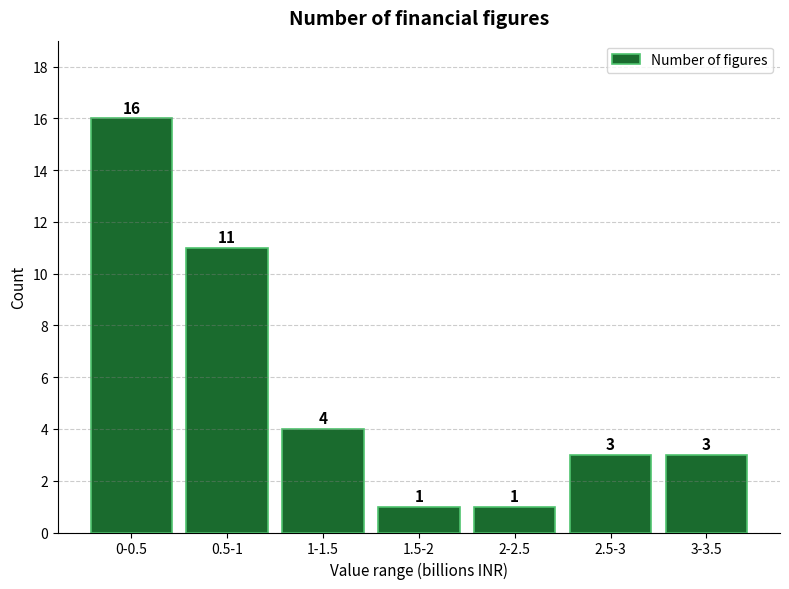

Reading left to right, transcribe all the data shown in this chart.

0-0.5=16	0.5-1=11	1-1.5=4	1.5-2=1	2-2.5=1	2.5-3=3	3-3.5=3